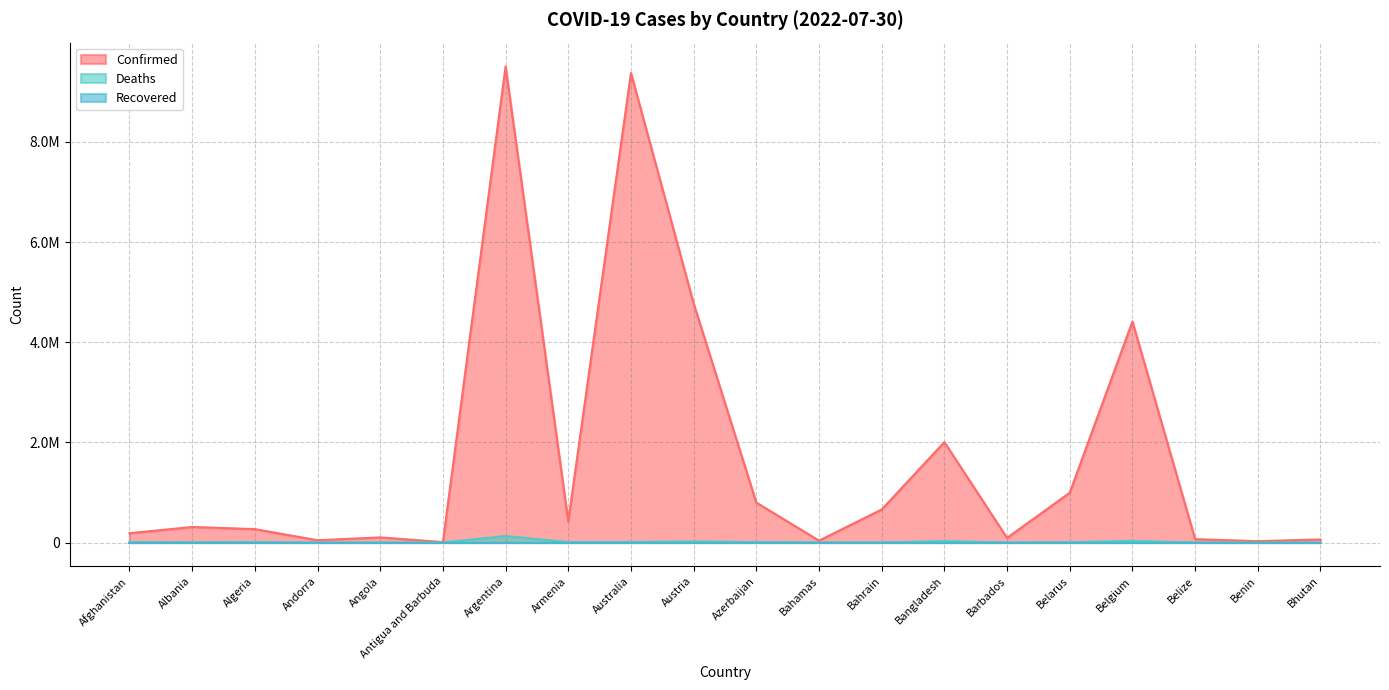

True or false: Deaths and Confirmed intersect in this chart.

False